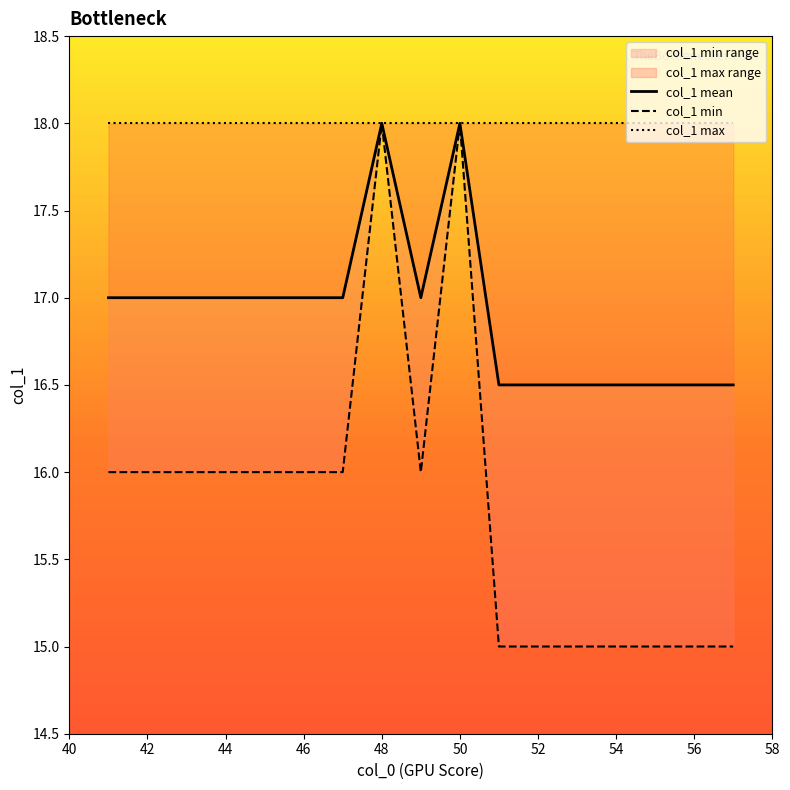

The value of col_1 min at 14 is 8.7. True or false?

False